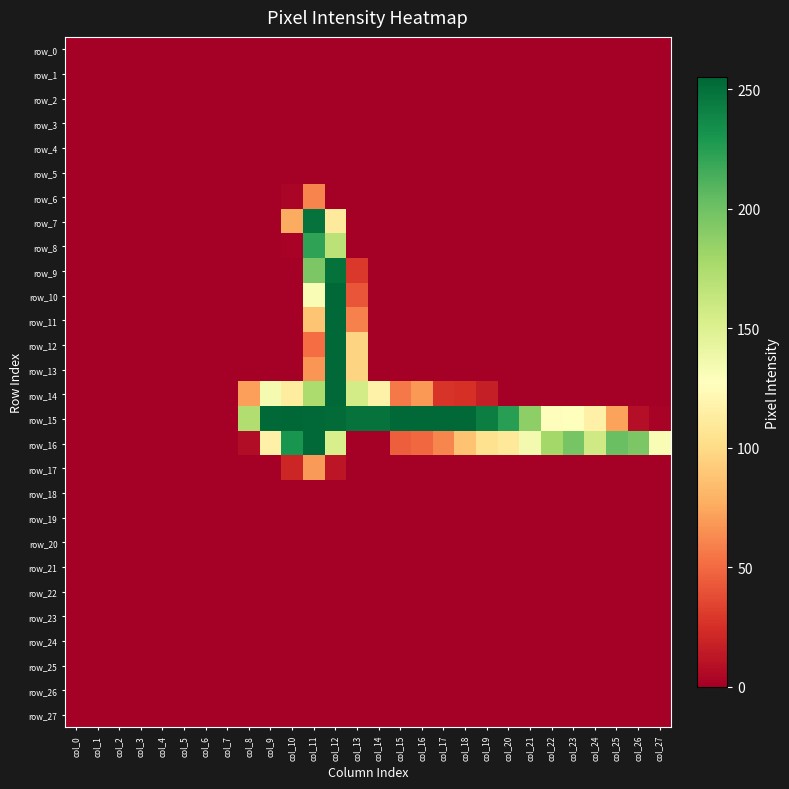

What is the difference between the maximum and minimum values in the row_16 series?

254